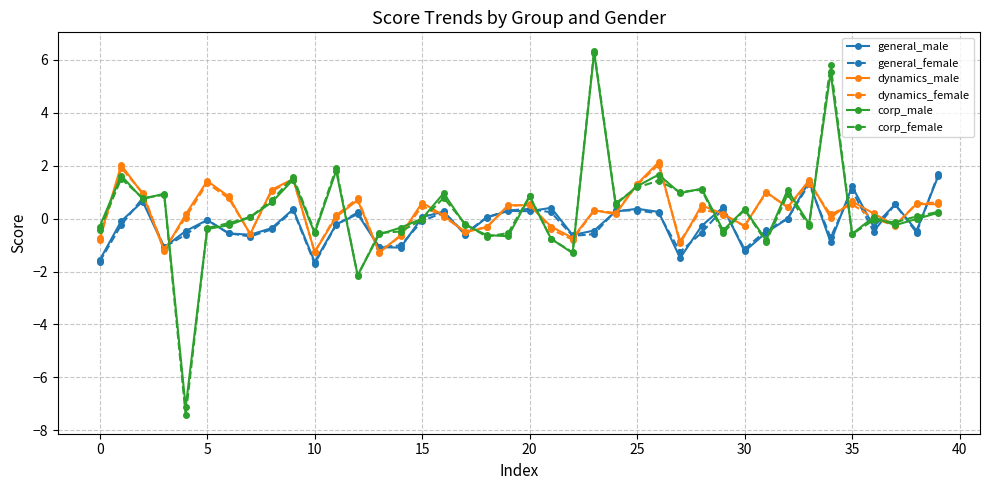

Which series has the largest range (max minus min)?

corp_female